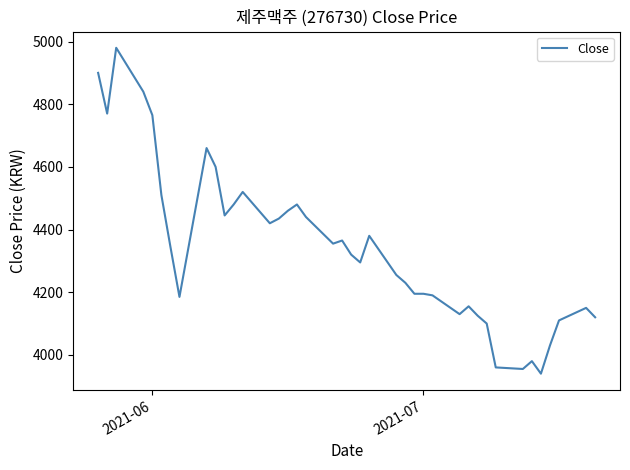

What is the greatest value displayed?

4980